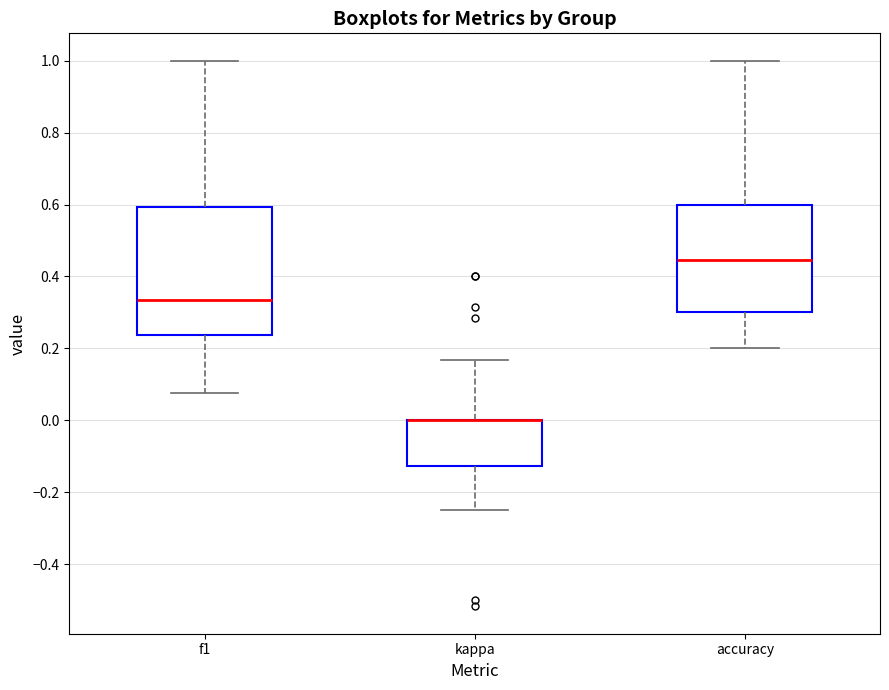

Where does the upper whisker of the box for kappa end on the y-axis? The values are not printed on the chart, so give them approximately, as read against the axis.

0.16